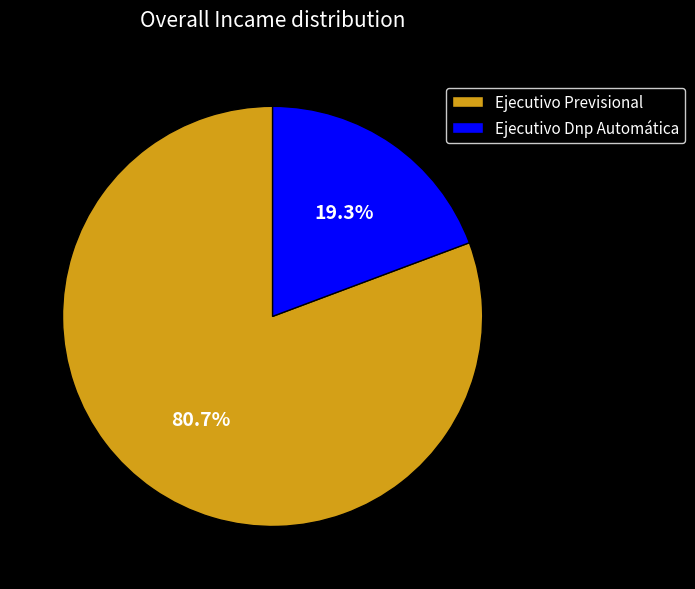

To the nearest percent, what is the combined percentage of Ejecutivo Dnp Automática and Ejecutivo Previsional?

100%